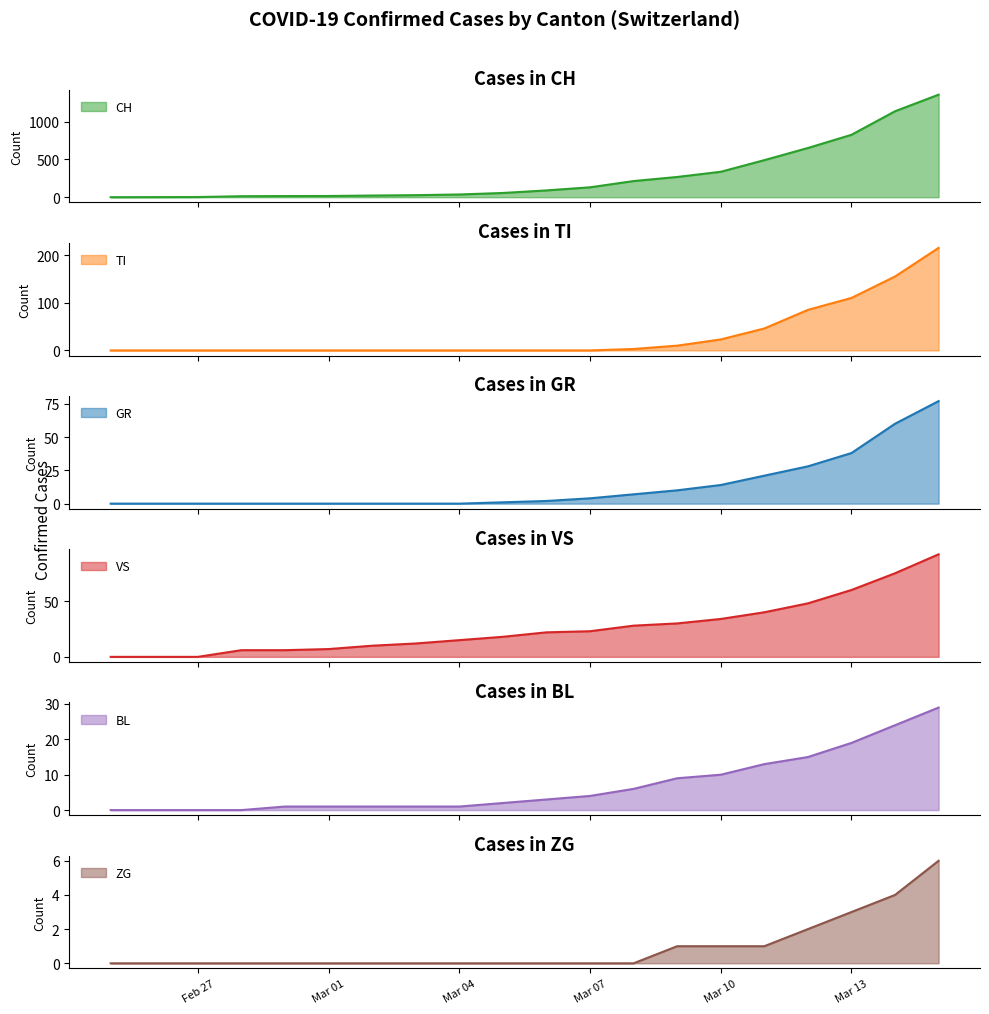

What is the maximum value for BL?

29